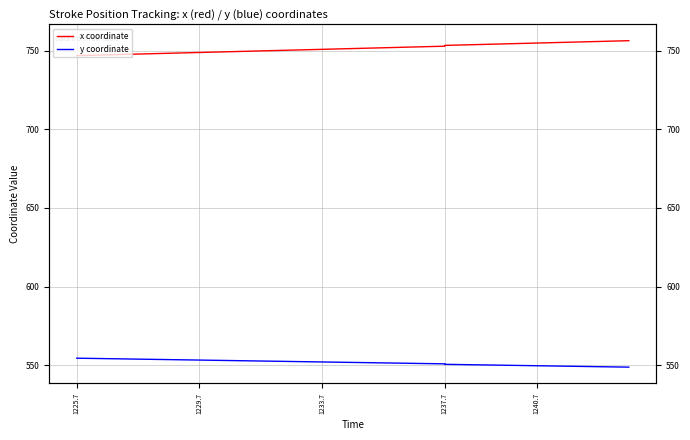

What is the sum of all y coordinate values?

11032.1